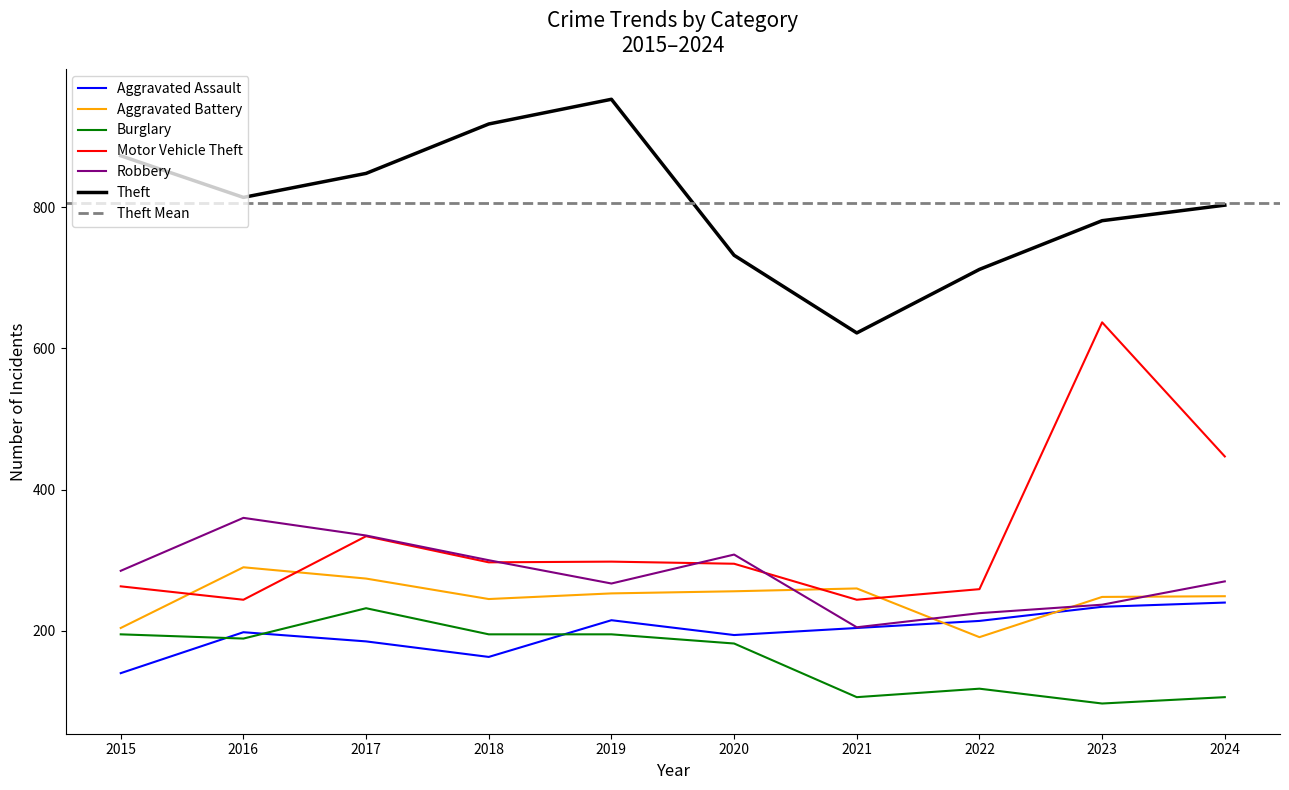

Rank the series by their maximum value, from lowest to highest.

Burglary, Aggravated Assault, Aggravated Battery, Robbery, Motor Vehicle Theft, Theft